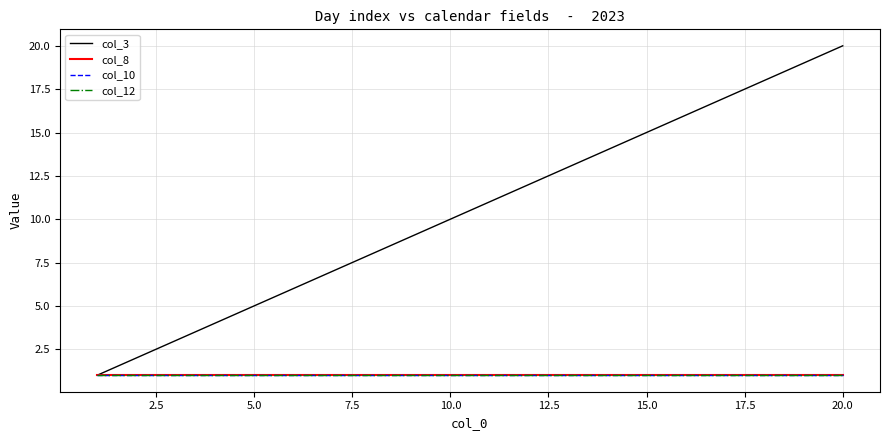

Does the chart display data point markers on the line(s)?

No